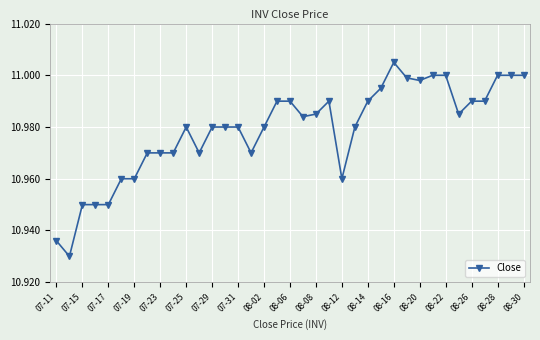

What is the difference between the second highest and second lowest values?

0.1